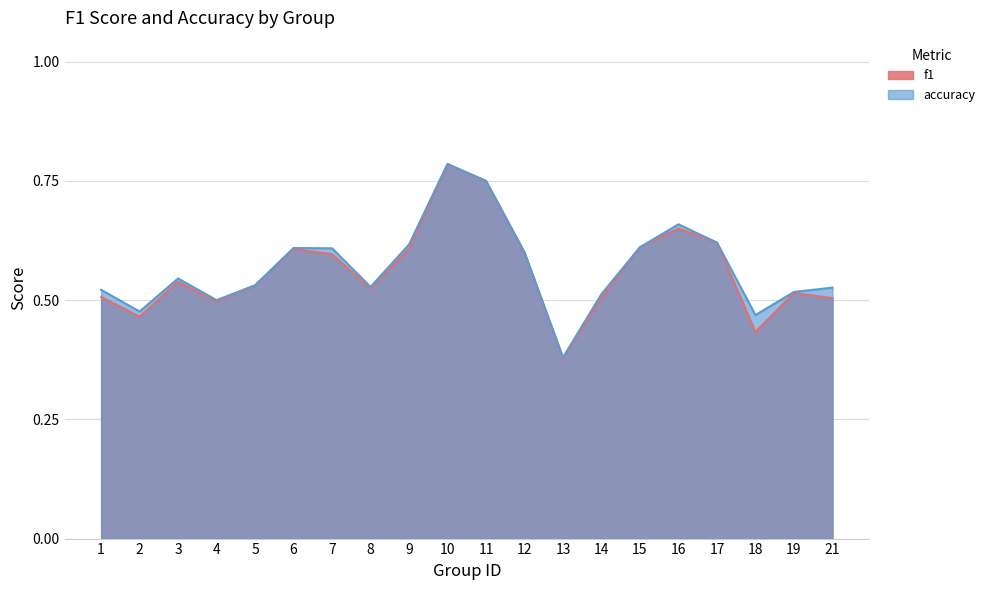

True or false: f1 and accuracy intersect in this chart.

False